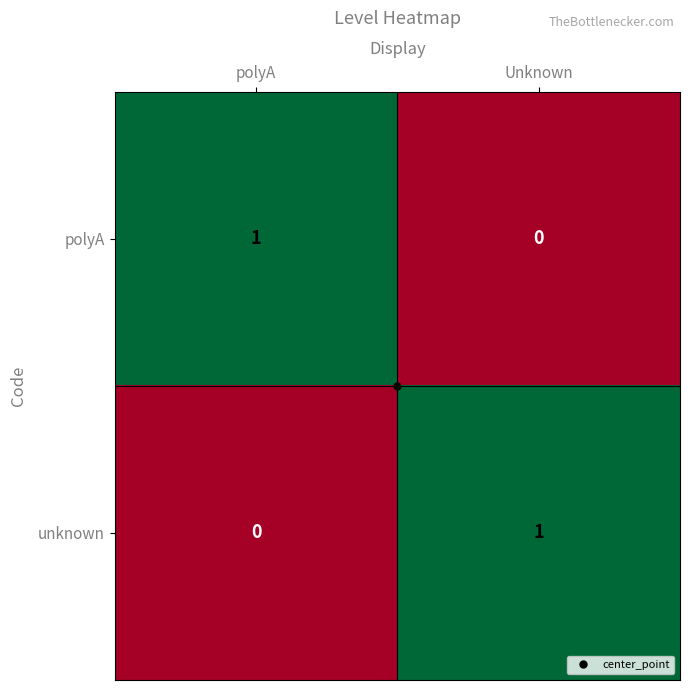

At which label does polyA reach its minimum?

Unknown